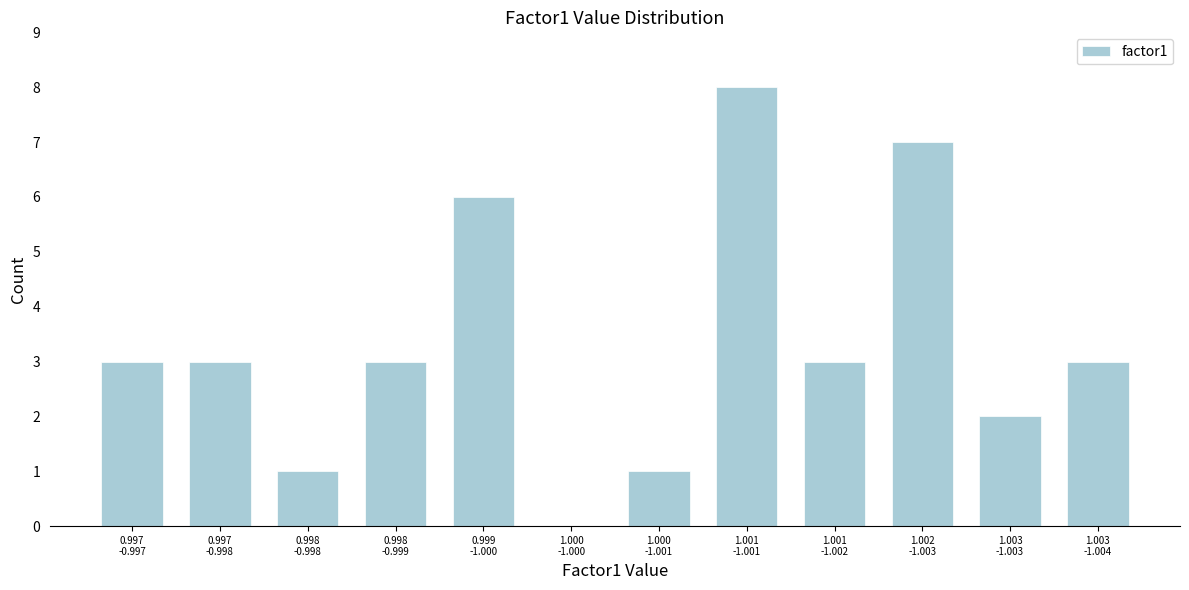

What is the greatest value displayed?

8